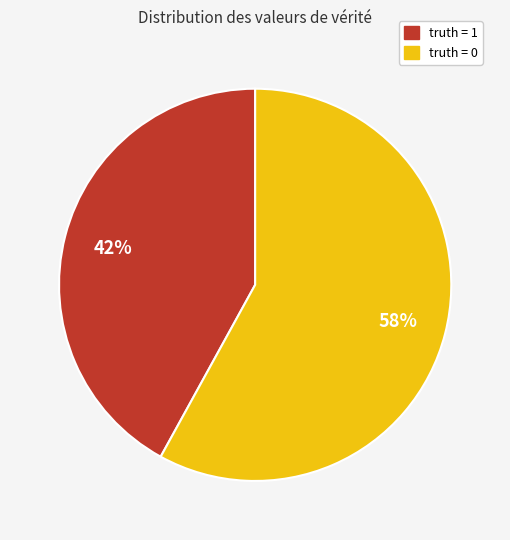

Count the number of slices in the pie.

2